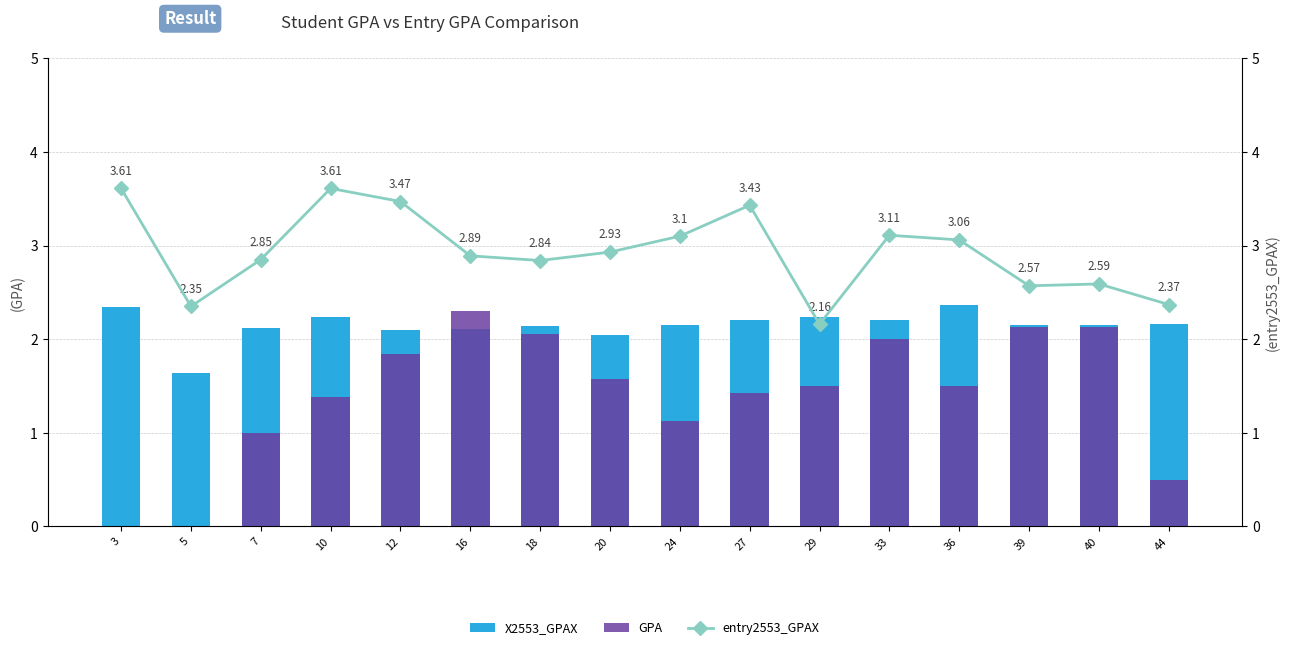

At how many categories does at least one series exceed 2?

16